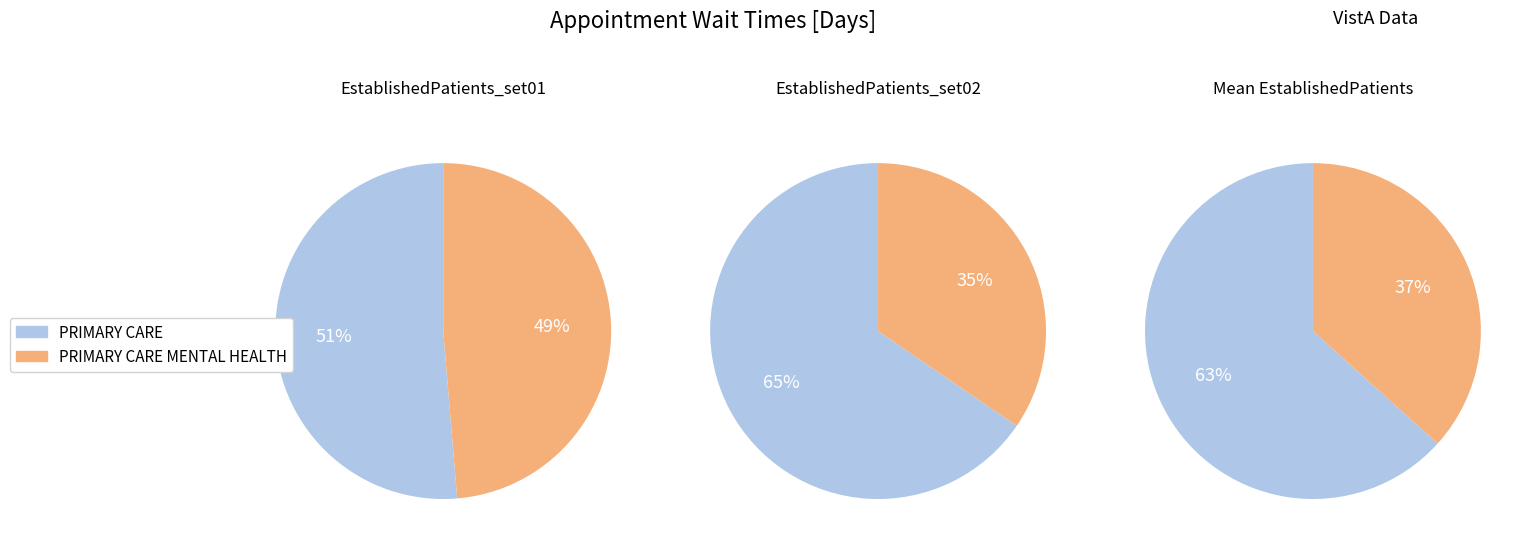

What is the majority slice?

PRIMARY CARE